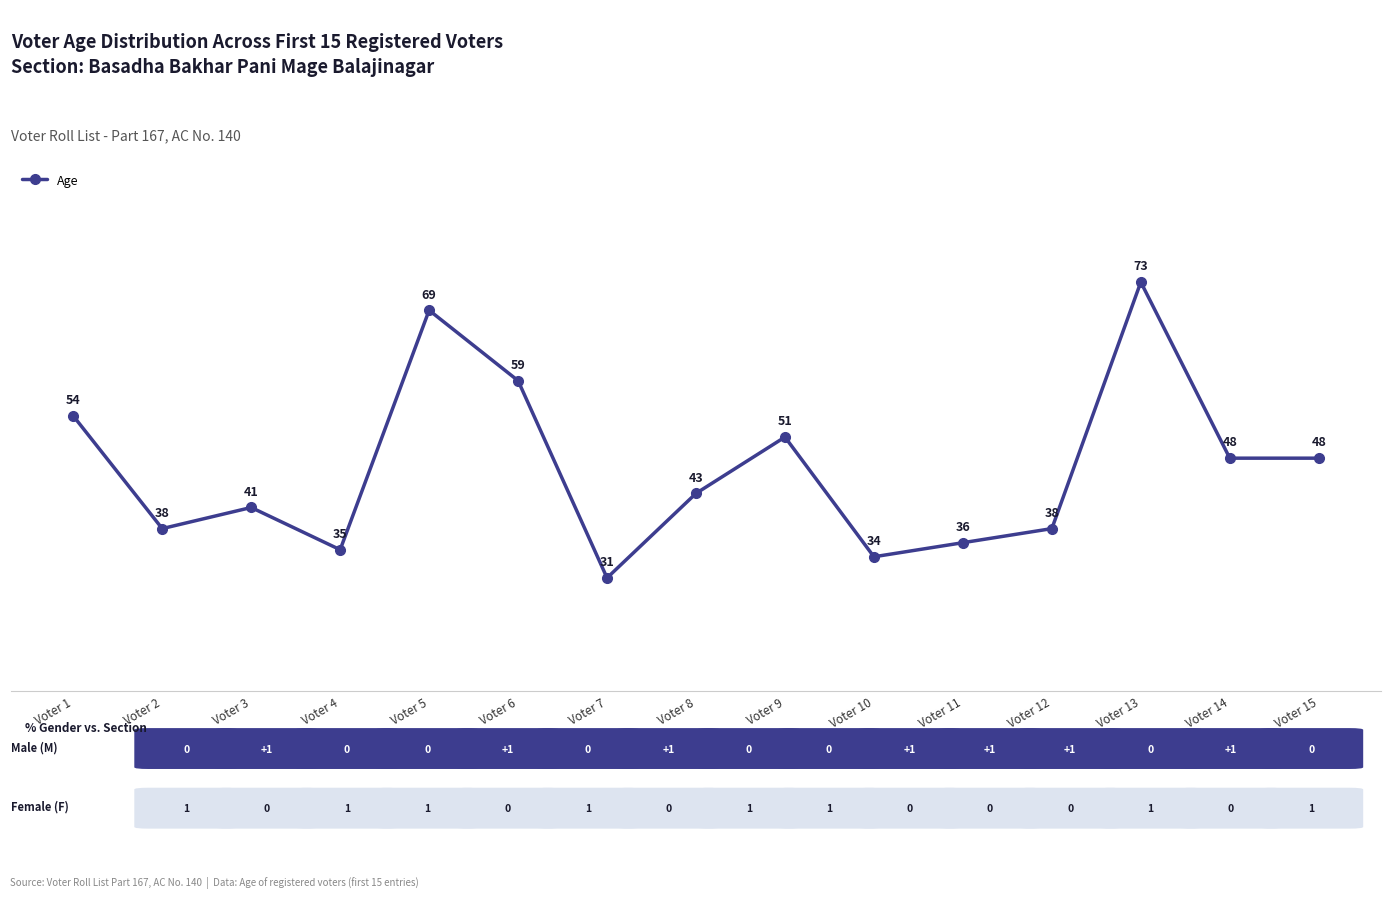

What value does the data have at Voter 13, to the nearest 5?

75